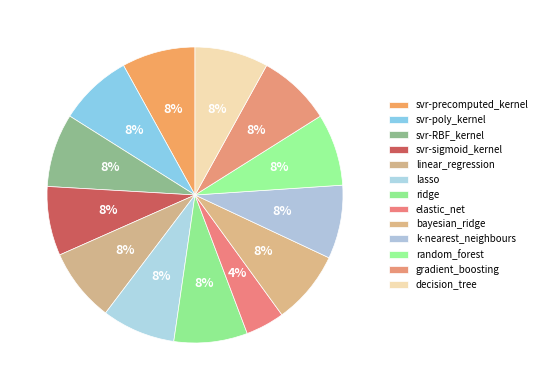

What percentage do decision_tree and bayesian_ridge together represent?

16.1%